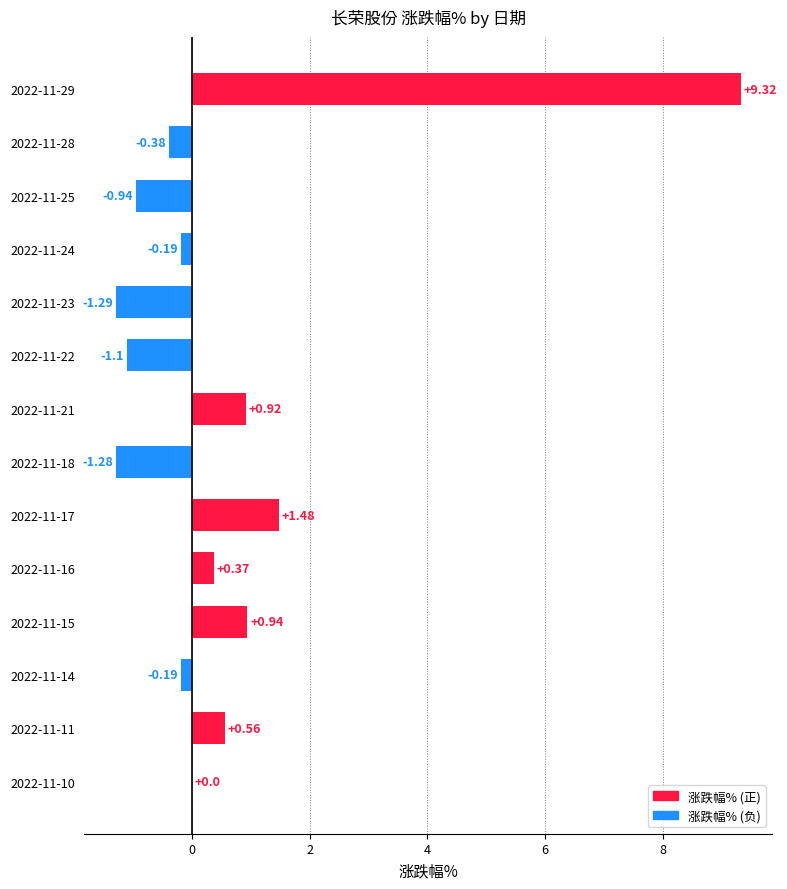

How many series are shown in this chart?

1